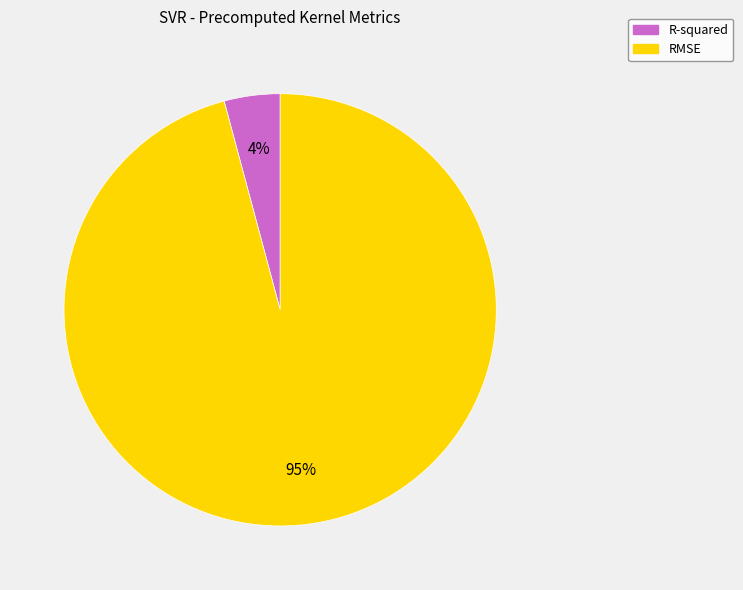

To the nearest percent, what portion does RMSE represent?

96%